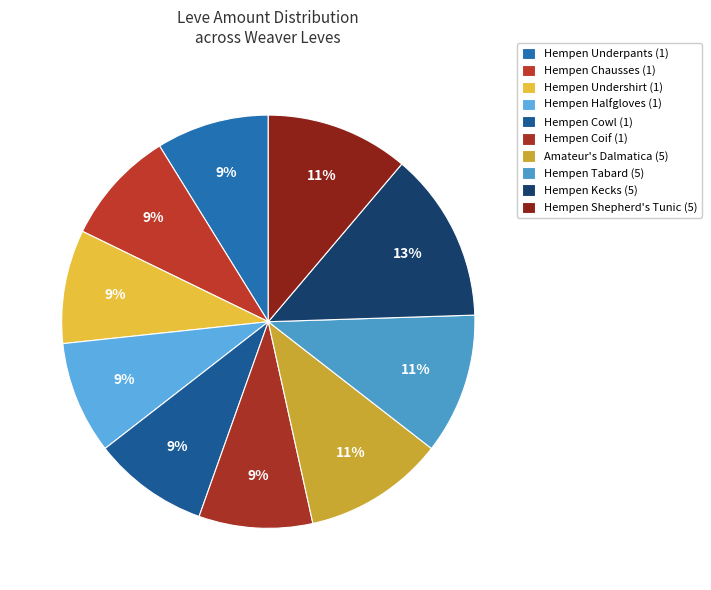

How many slices are in this pie chart?

10